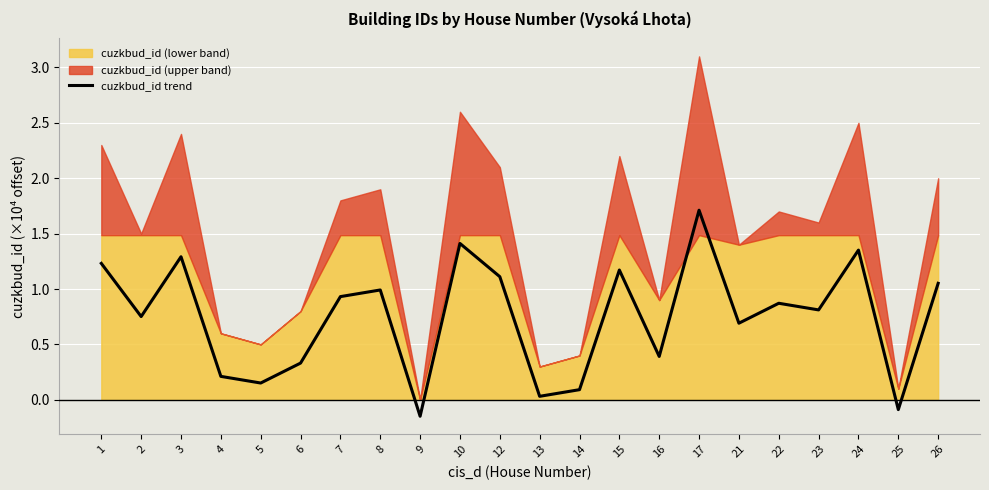

What is the sum of the values at 5 and 17?

1.9